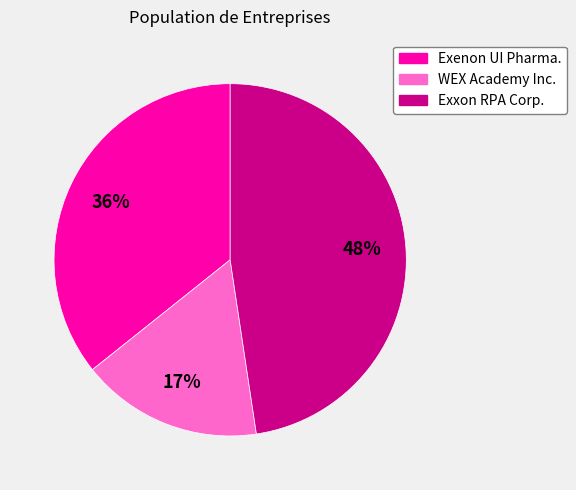

What is the ratio of the value at WEX Academy Inc. to the value at Exenon UI Pharma.?

0.5